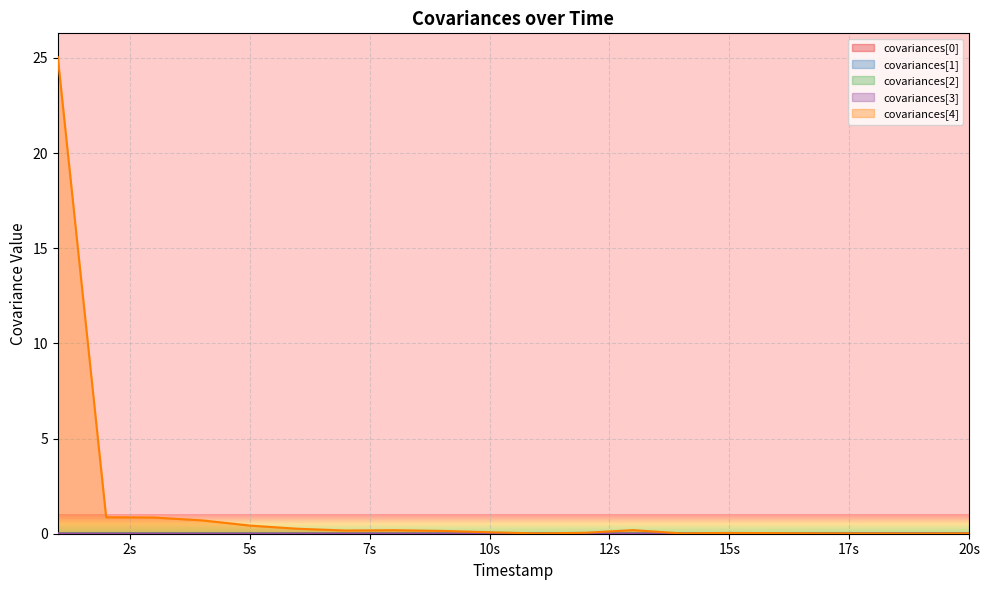

Which series has the largest range (max minus min)?

covariances[4]